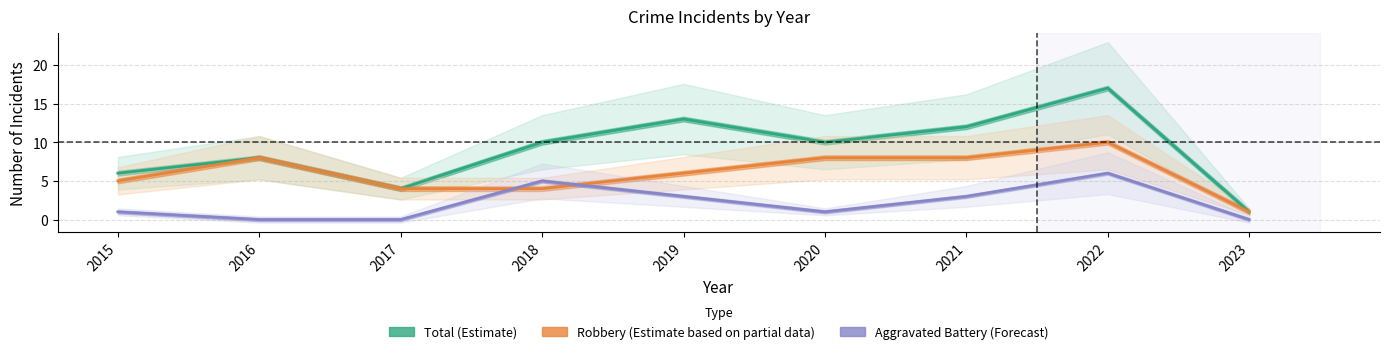

Rank the series by their average value, from highest to lowest.

Total (Estimate), Robbery (Partial), Aggravated Battery (Forecast)